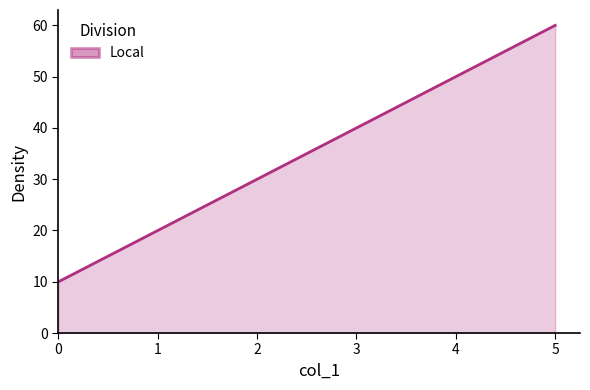

What value does the data have at 1, to the nearest 5?

20